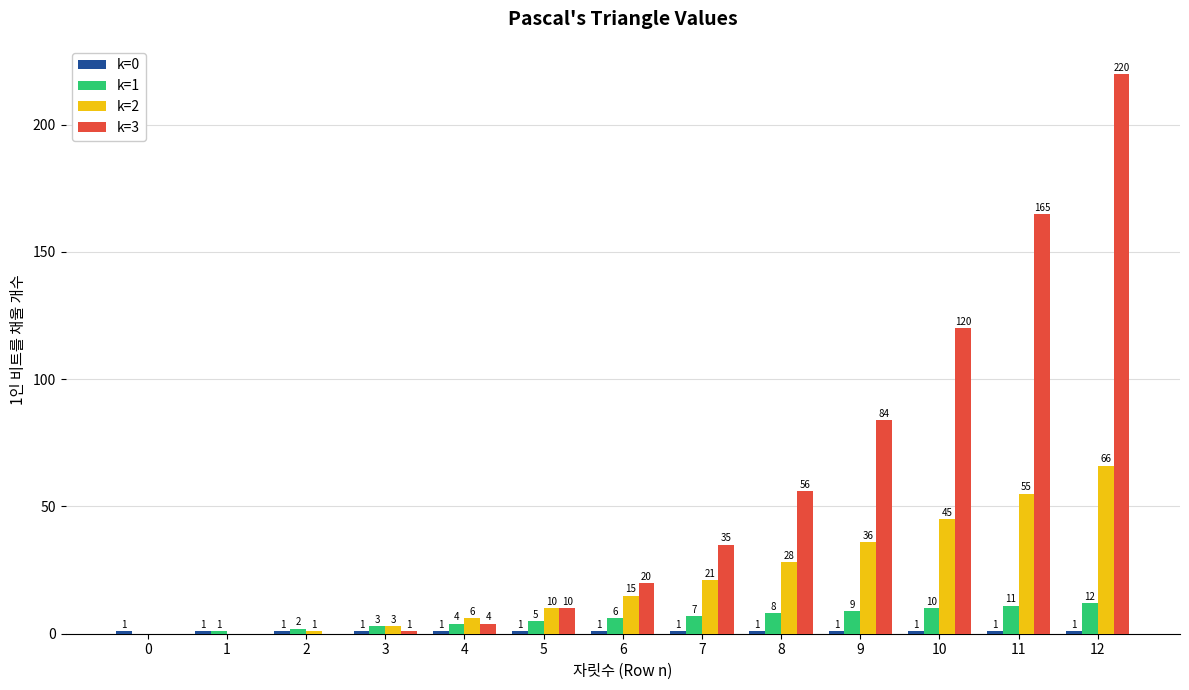

Between 0 and 7, which series saw the biggest shift?

k=3